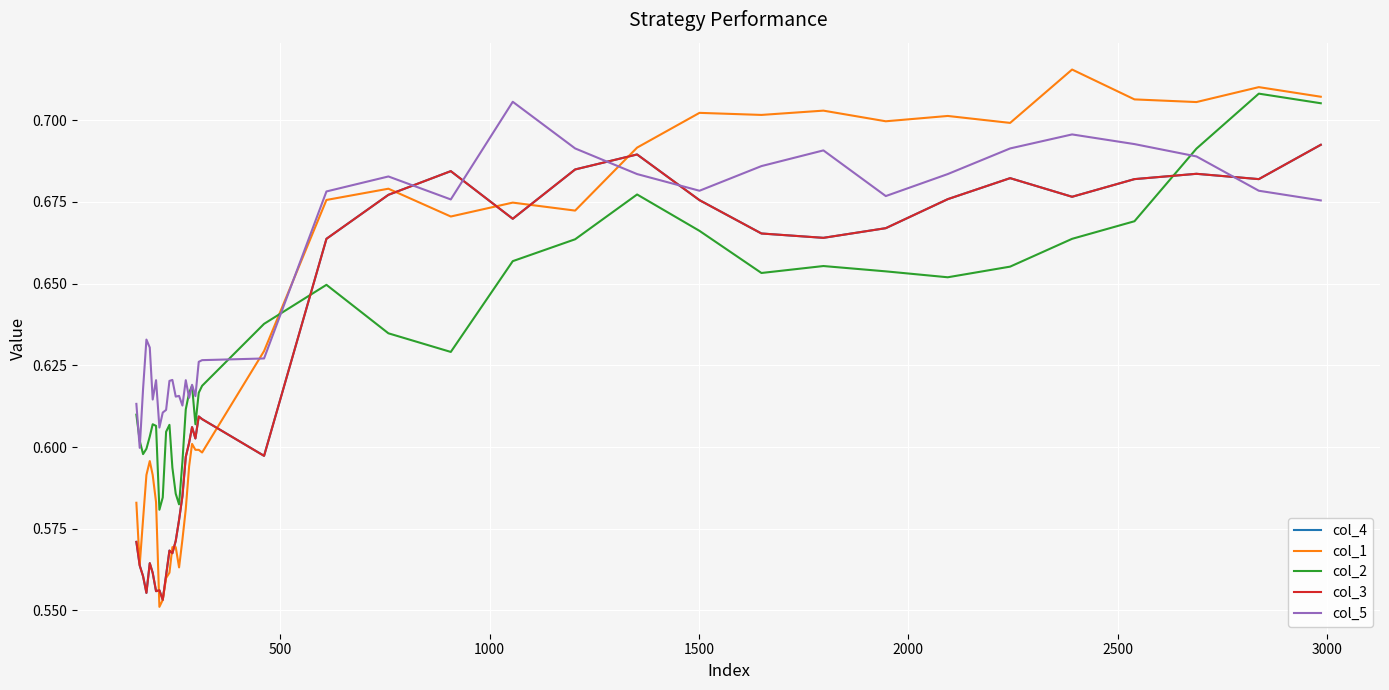

Does the chart have visible grid lines?

Yes